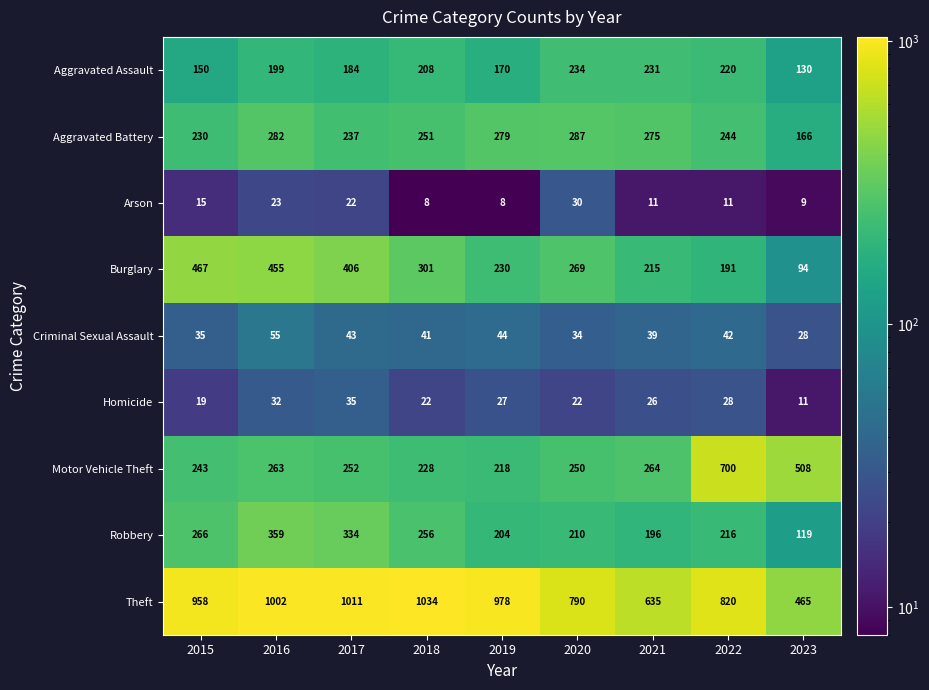

Count the Aggravated Assault values in the range 170 to 220.

5